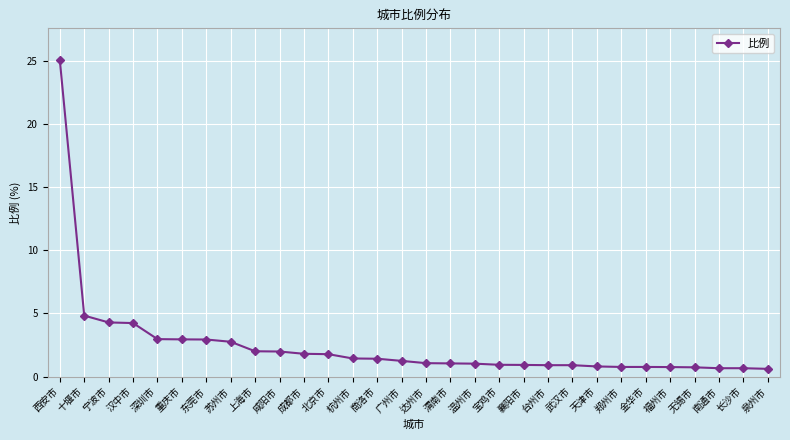

What is the difference between the second highest and minimum values?

4.2